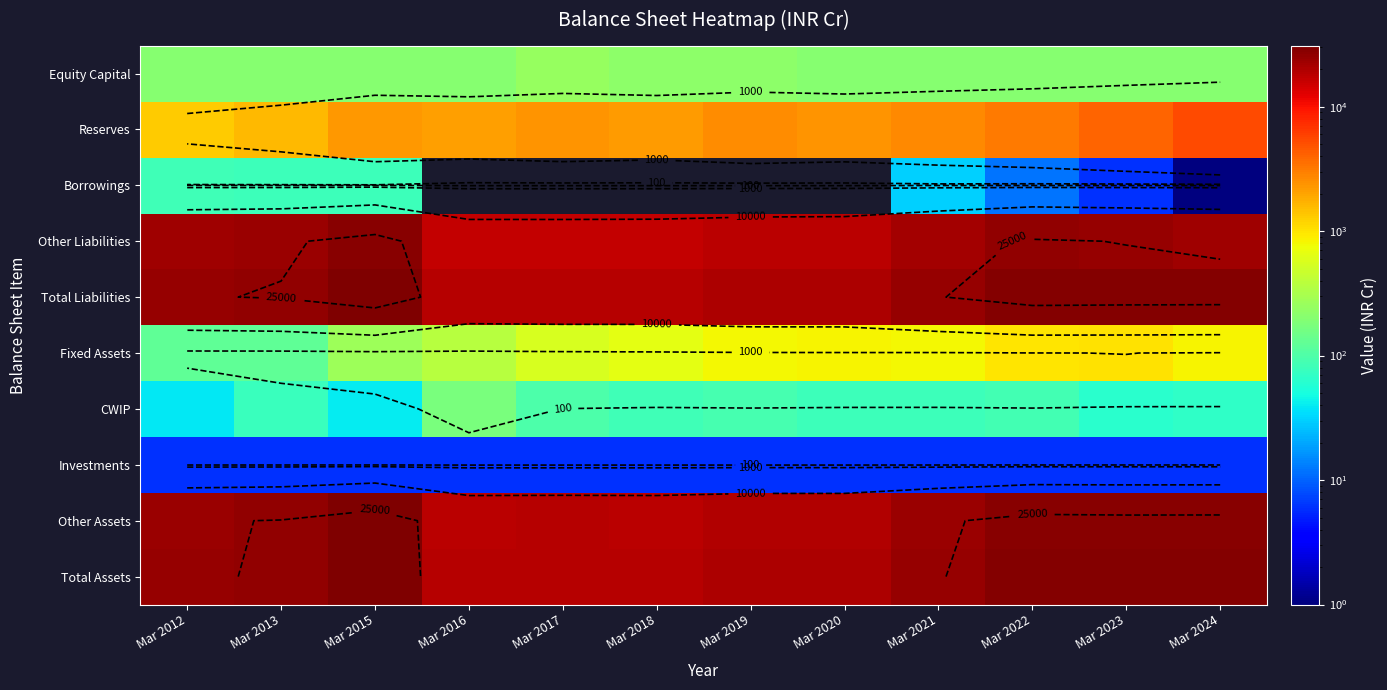

At which category does the chart reach its minimum across all series?

Mar 2016